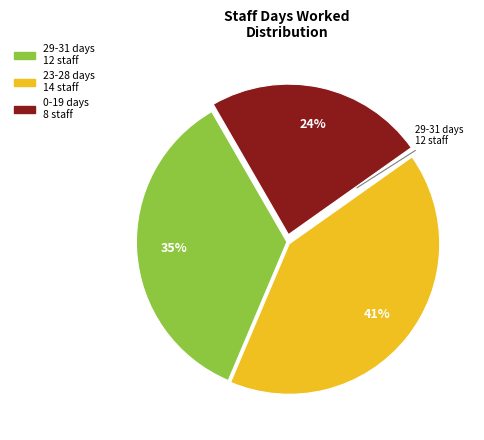

Does any single category account for the majority?

No